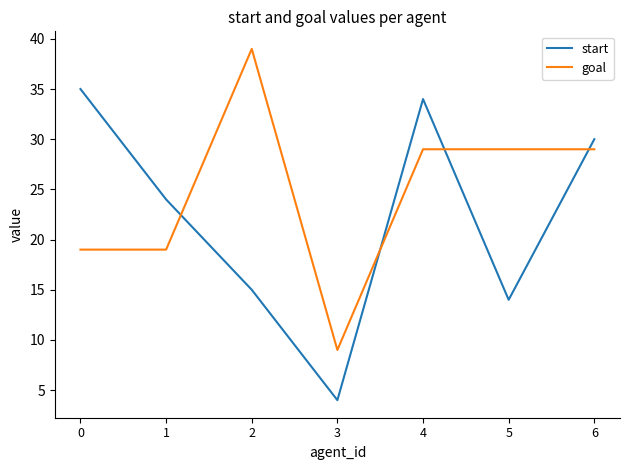

What is the sum of all start values?

156